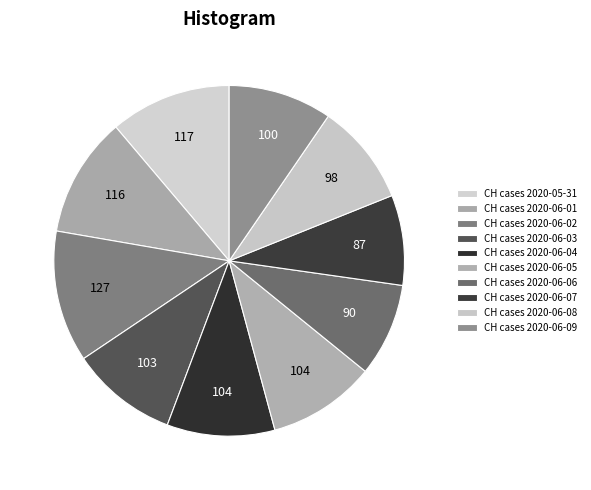

Rank the categories by value from highest to lowest.

2020-06-02, 2020-05-31, 2020-06-01, 2020-06-04, 2020-06-05, 2020-06-03, 2020-06-09, 2020-06-08, 2020-06-06, 2020-06-07